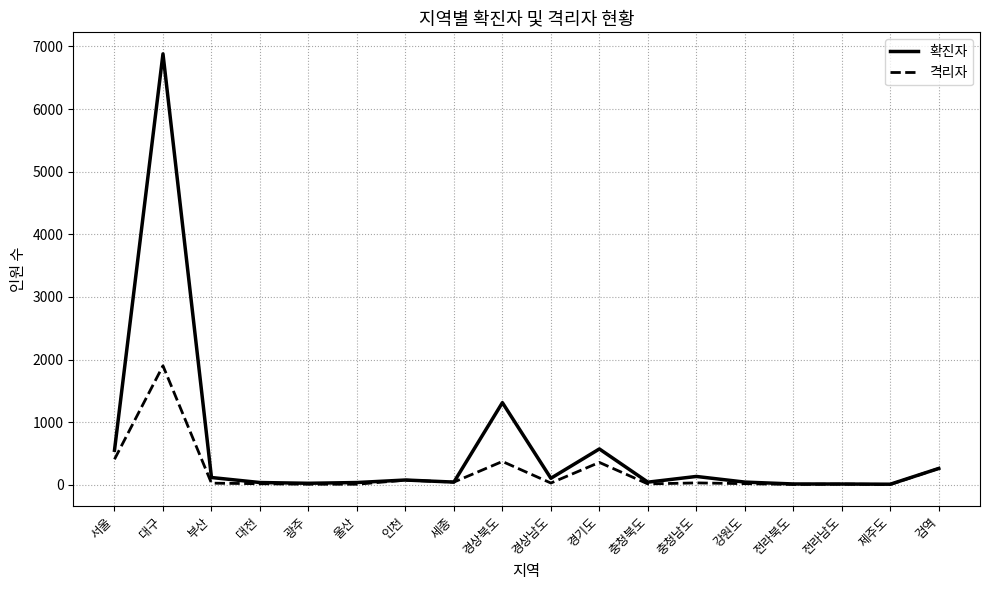

List the series in order of their peak value, lowest first.

격리자, 확진자